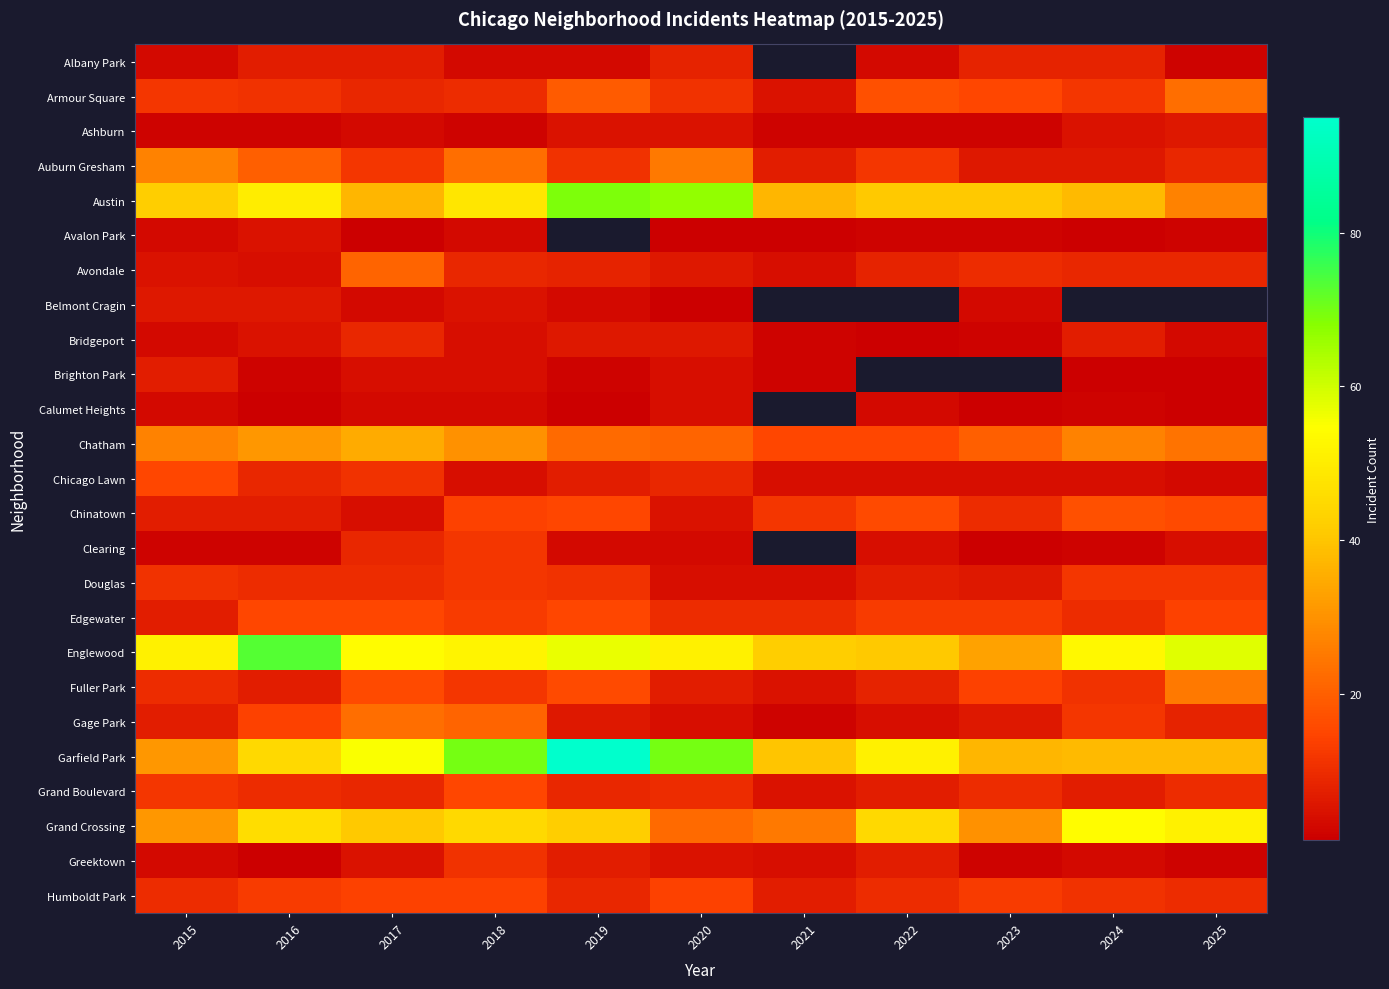

How many data points in Avalon Park are less than 2?

4